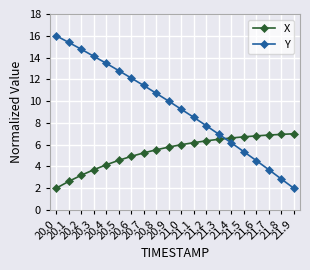

True or false: X has a value of 9.7 at 21.2.

False